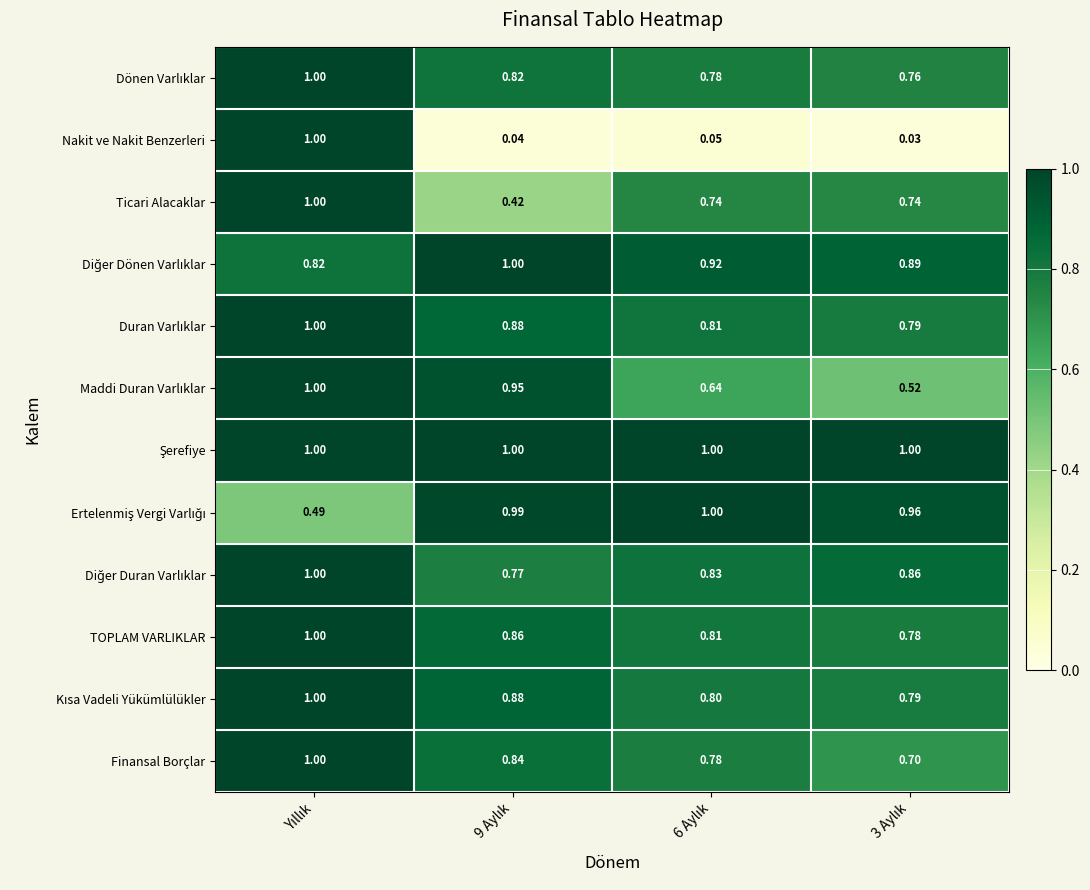

Which series has the widest spread of values?

Nakit ve Nakit Benzerleri